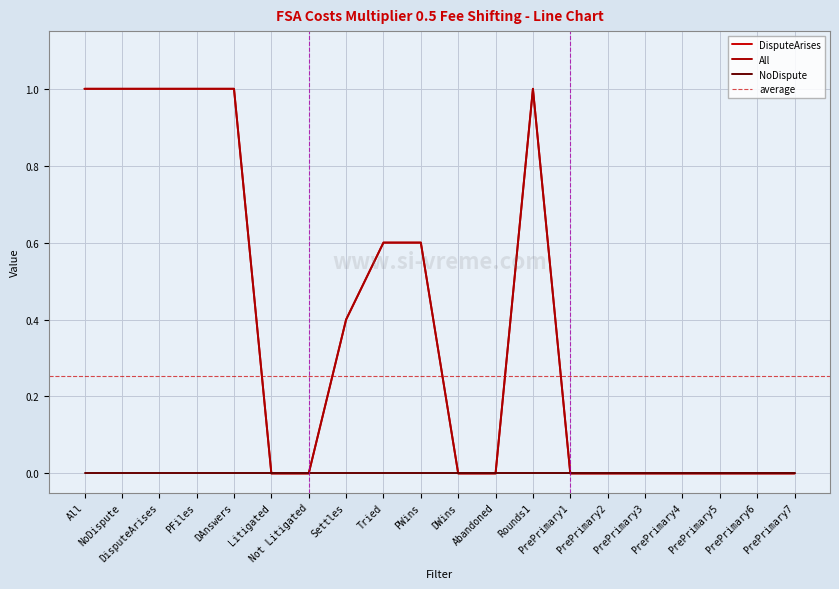

Is it true that All equals 1.0 at DAnswers?

True